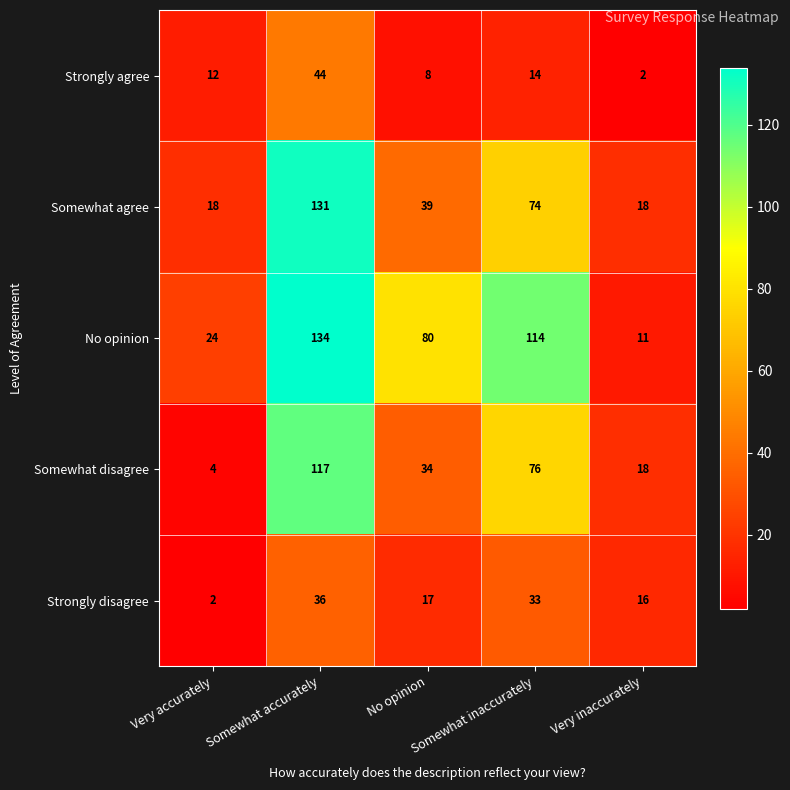

Which series has the largest total across all categories?

No opinion